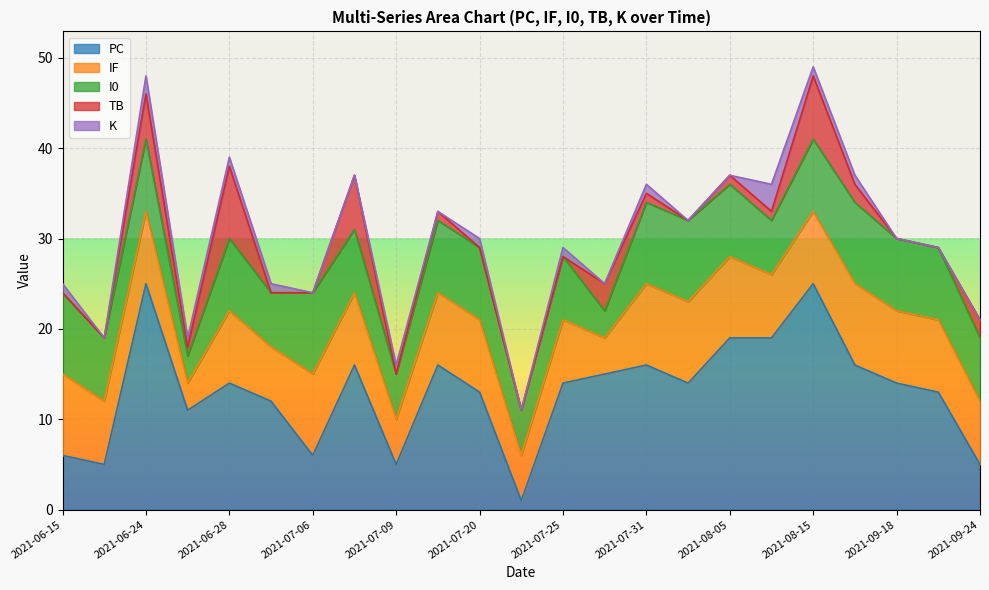

At how many categories does at least one series exceed 7?

19